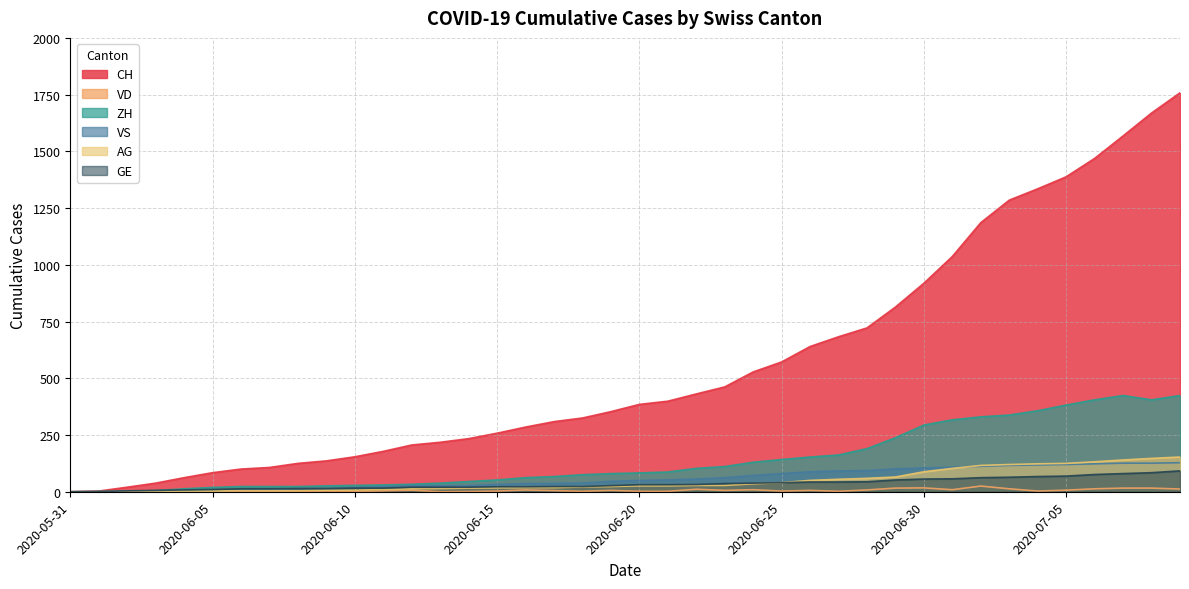

What is the label of the 29th point from the left?

2020-06-28